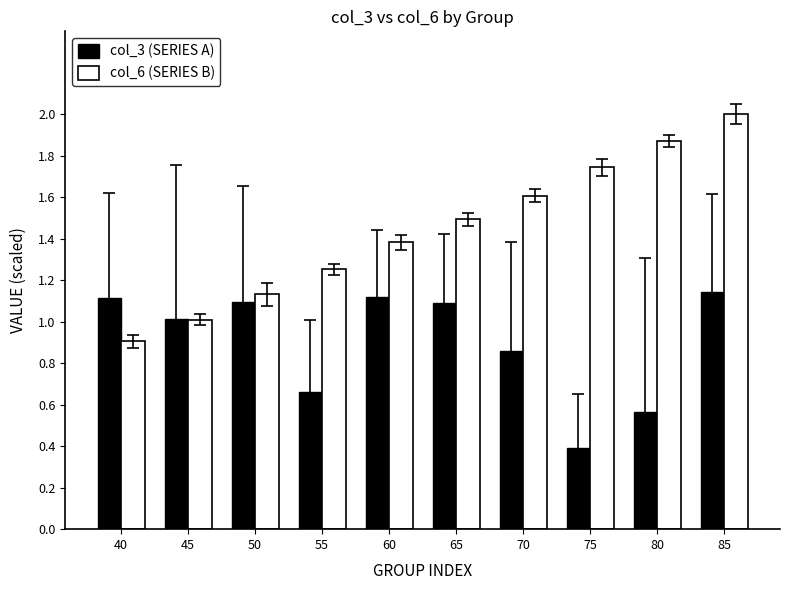

What is the total value across all series at 45?

2.0